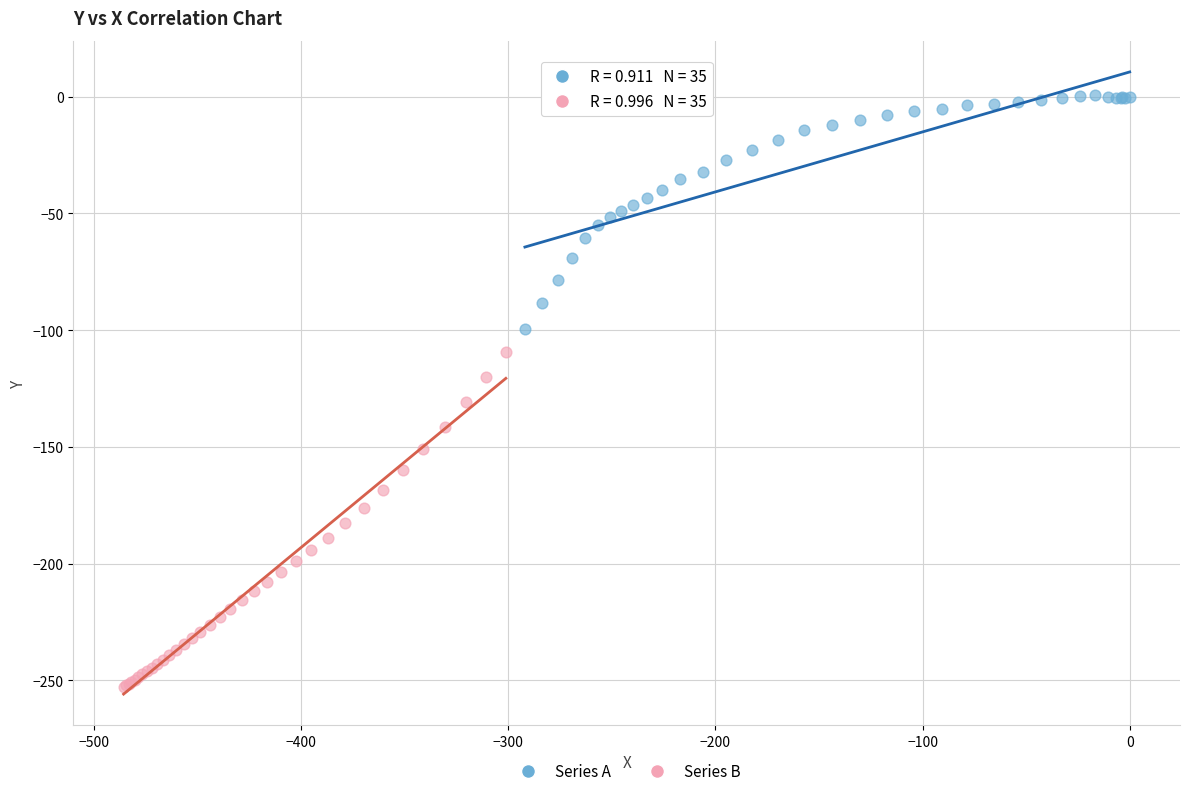

Which series reaches the minimum Y coordinate?

Series B